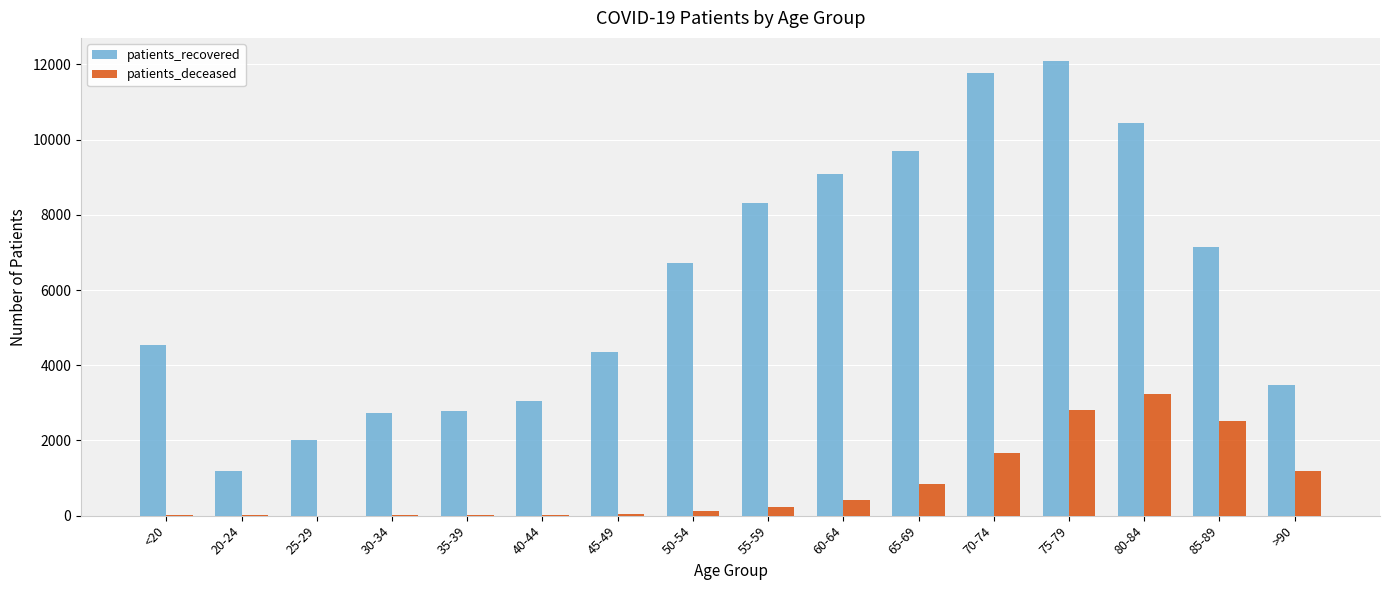

What is the maximum value for patients_deceased?

3239